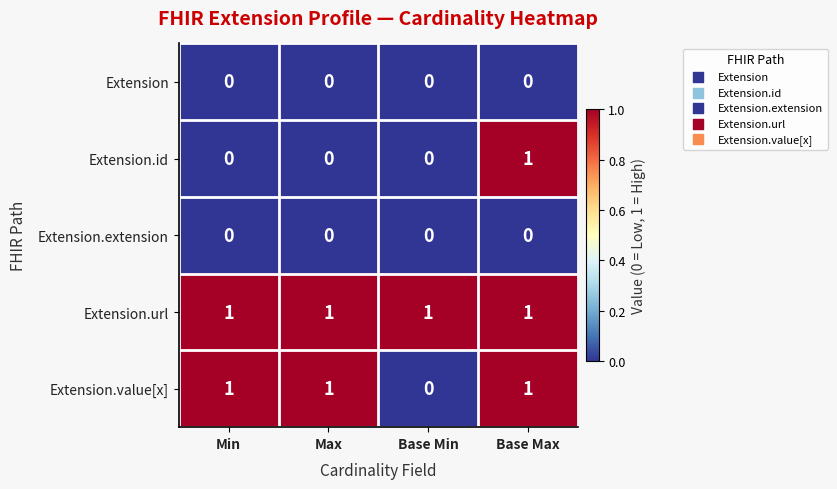

True or false: Extension.url has a value of 0 at Min.

False